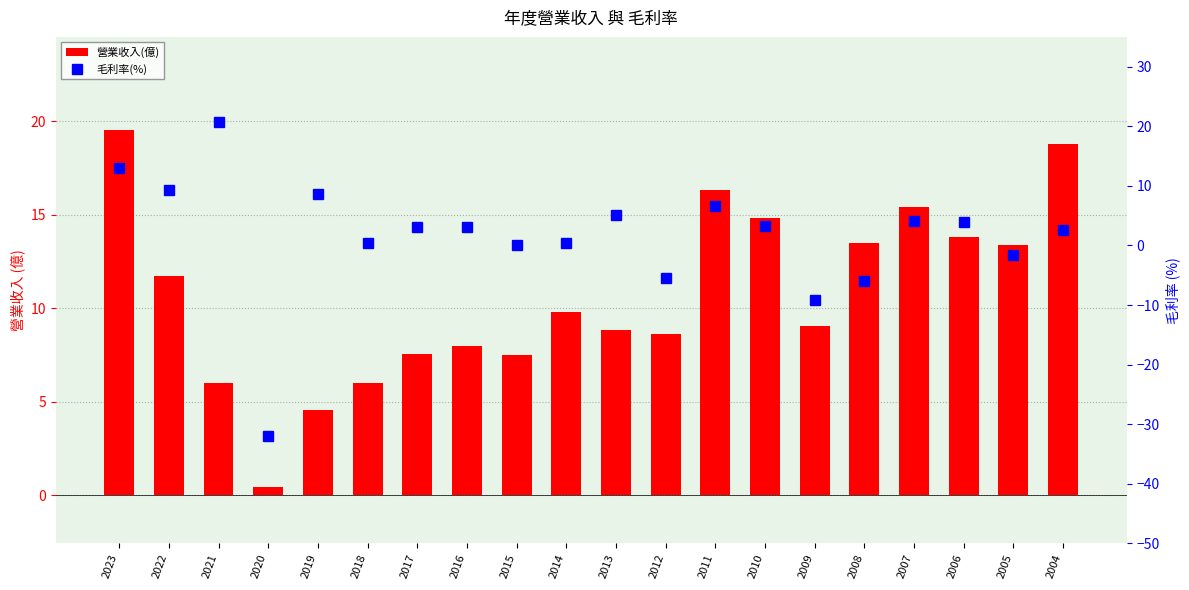

What is the lowest value of the 毛利率(%) series?

-31.9